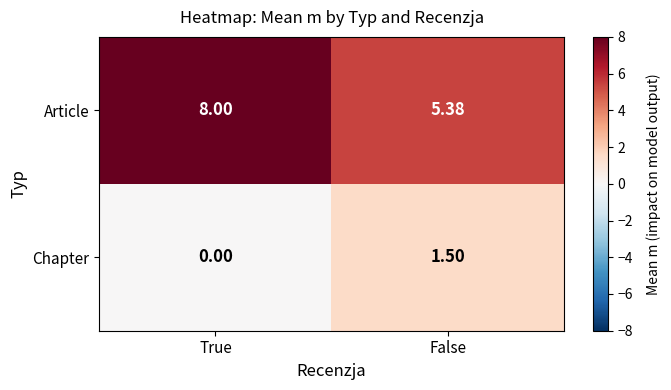

Rank the series by their average value, from lowest to highest.

Chapter, Article